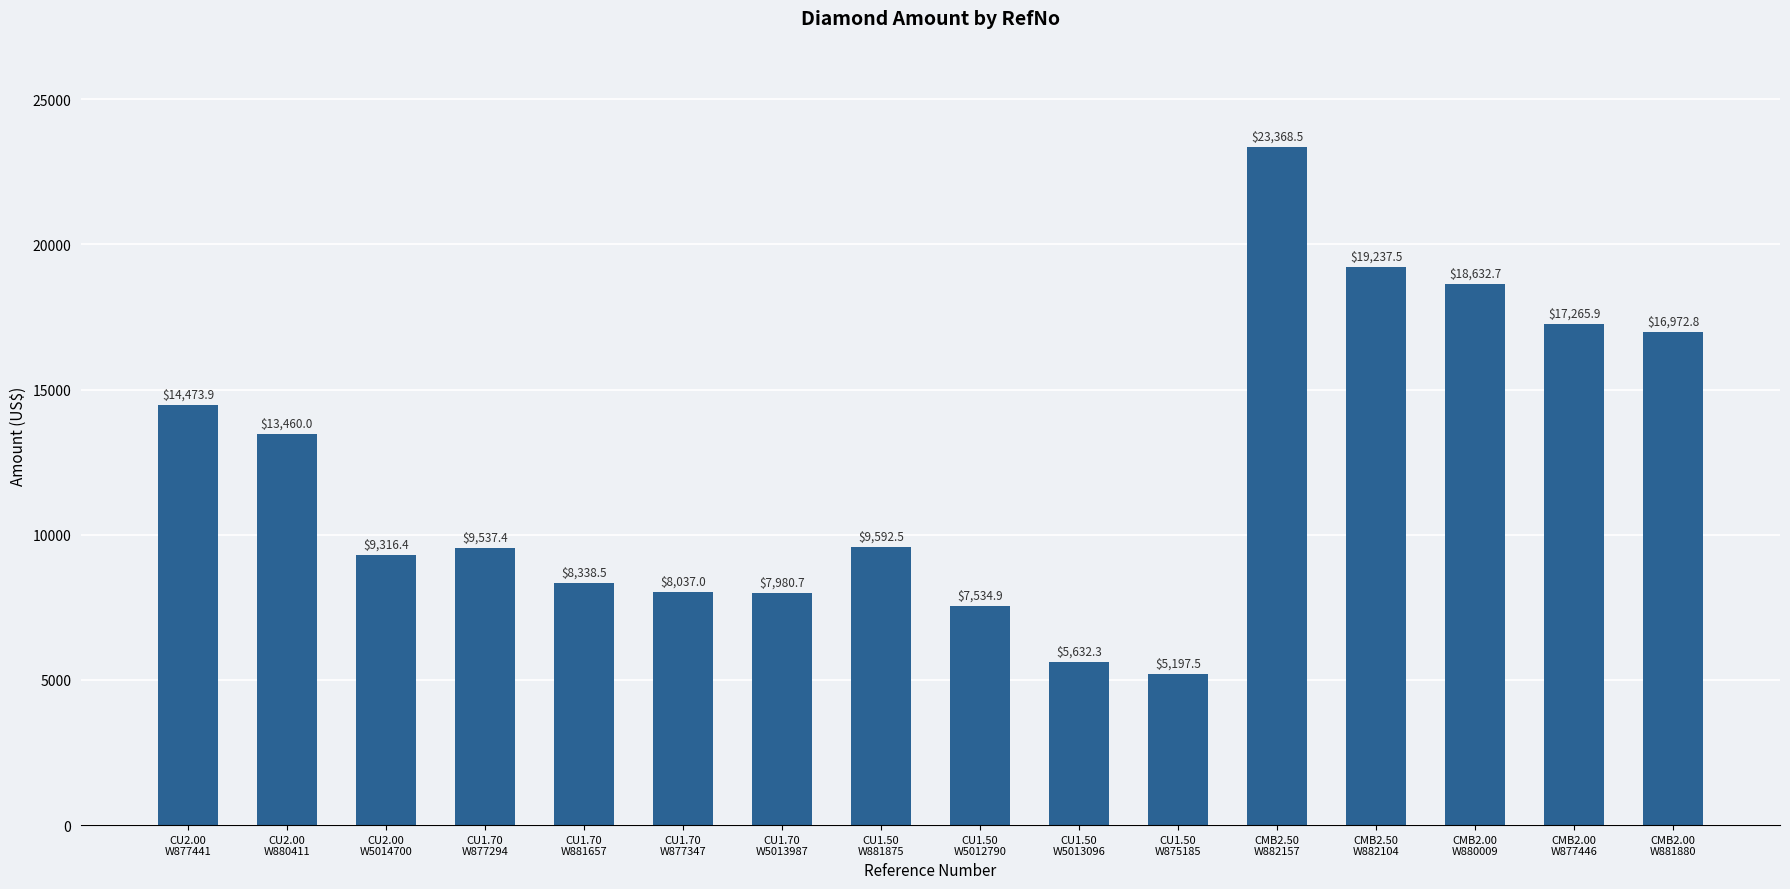

What is the label of the 11th bar from the right?

CU1.70
W877347